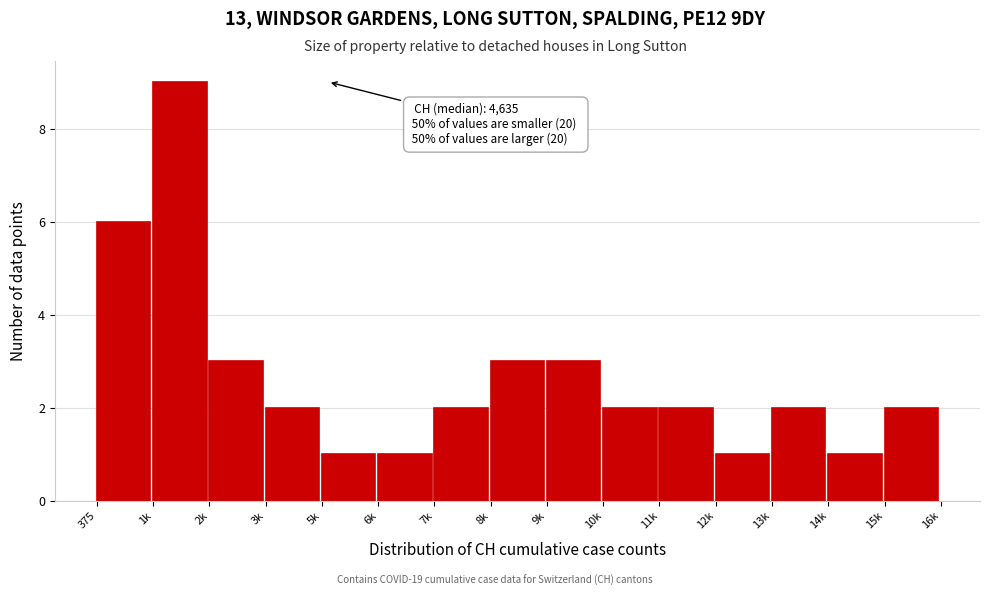

Reading left to right, what are all the values shown in this chart?

6	9	3	2	1	1	2	3	3	2	2	1	2	1	2